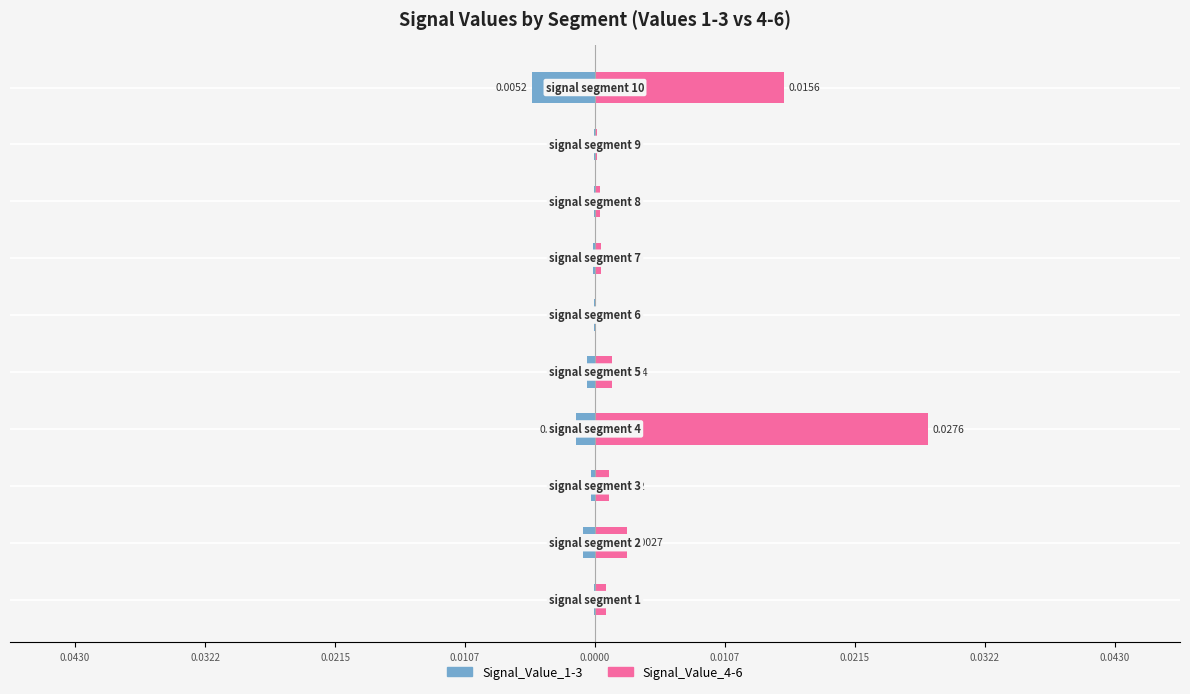

At how many categories does at least one series exceed 0?

10